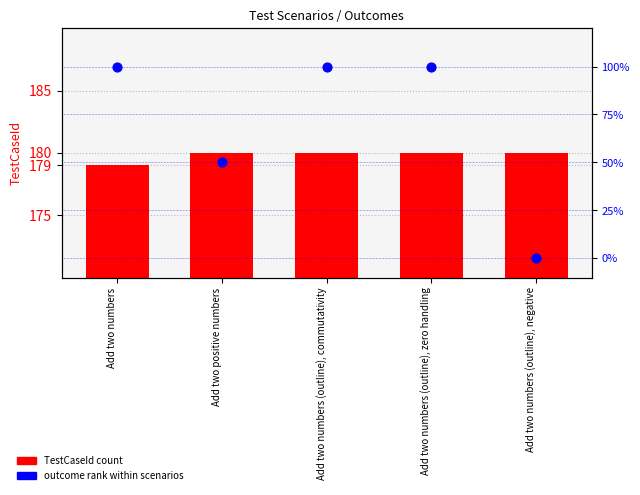

What are all the series names shown in the legend?

TestCaseId, outcome rank